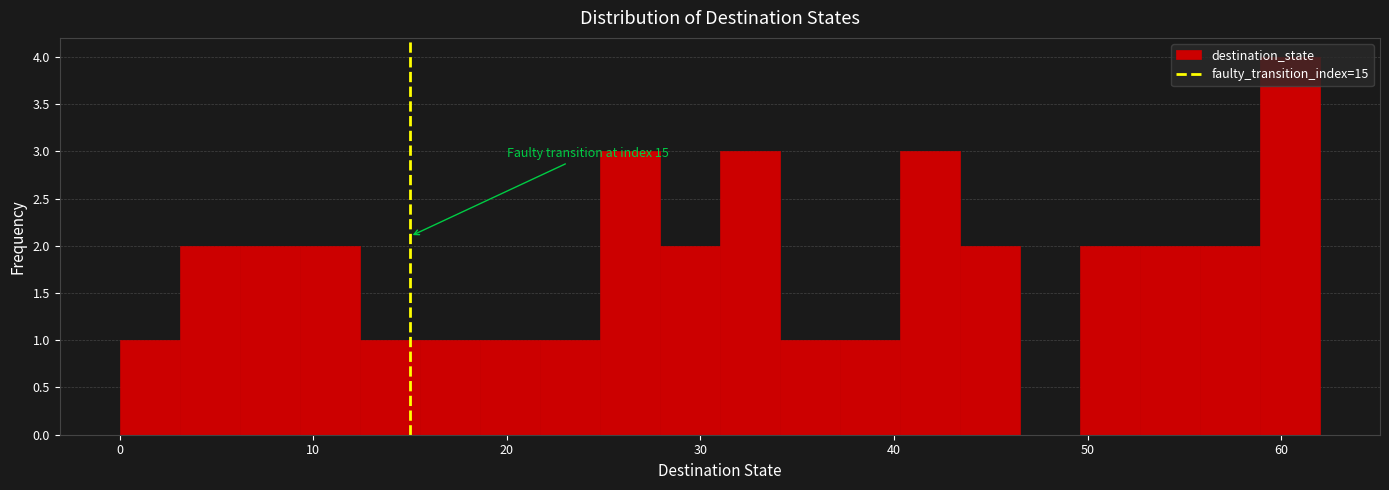

Around what value on the x-axis is the tallest bar? Give the approximate position of its centre, as read against the axis.

60